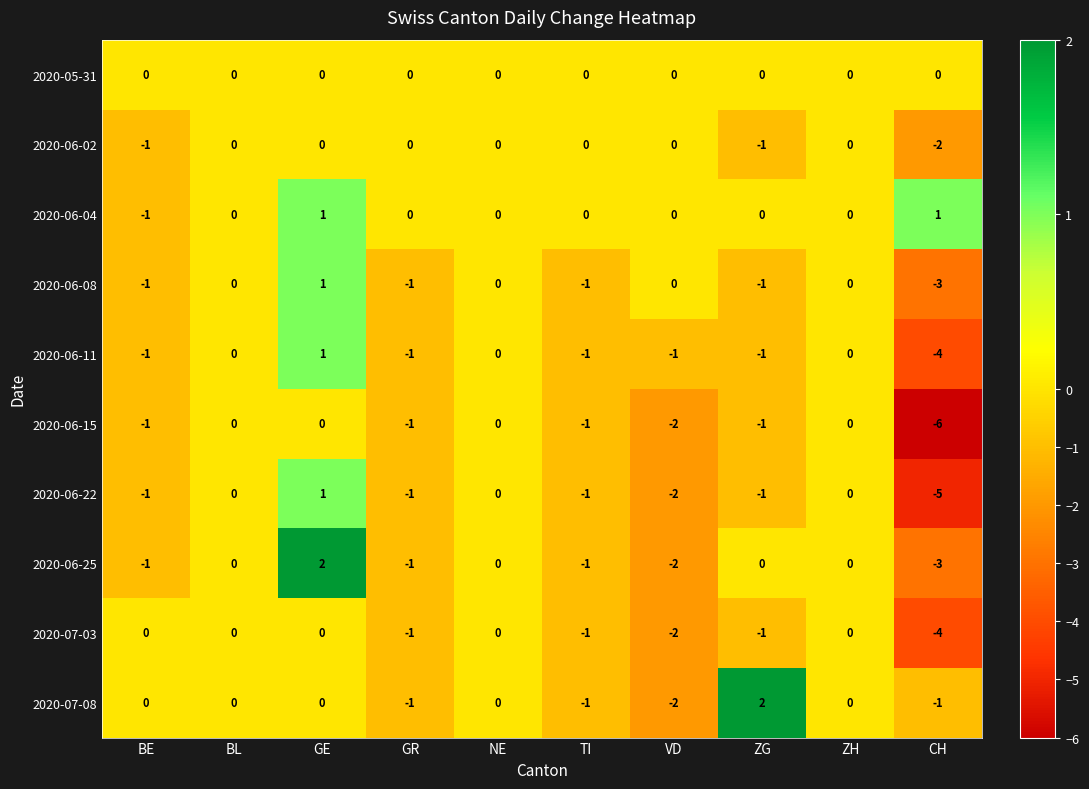

Which series changed the most between BE and GE?

2020-06-25